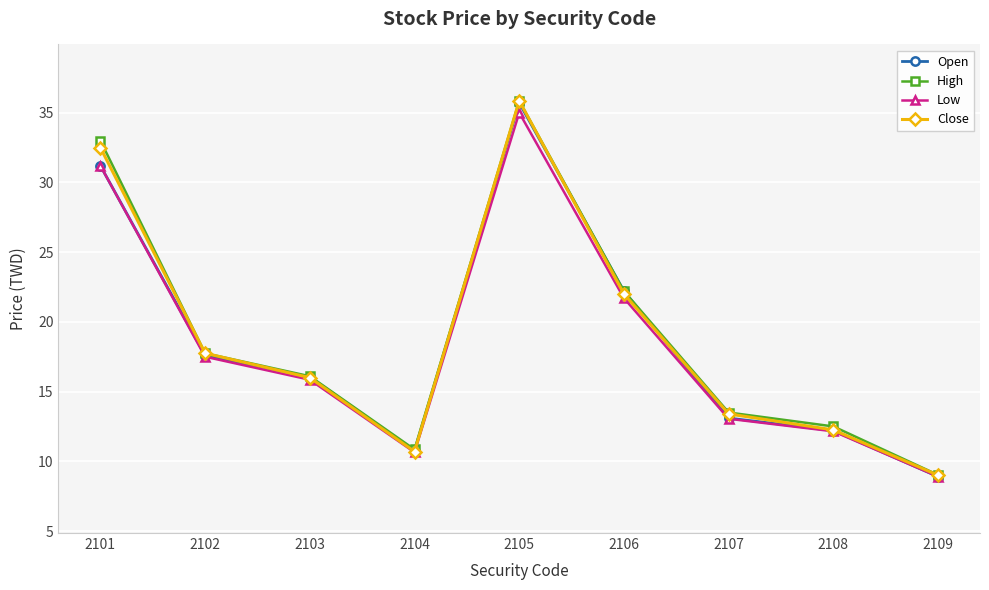

How many lines are shown in the chart?

4